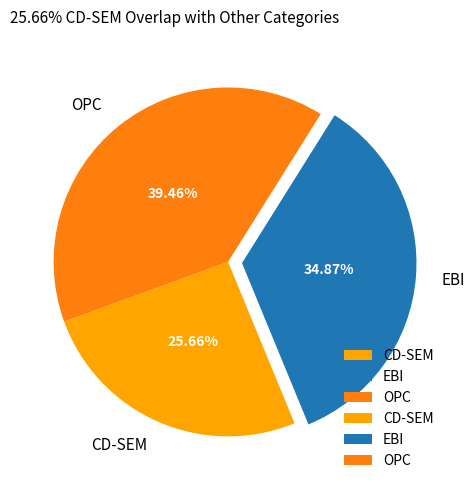

Is it true that CD-SEM is 26% of the pie?

True